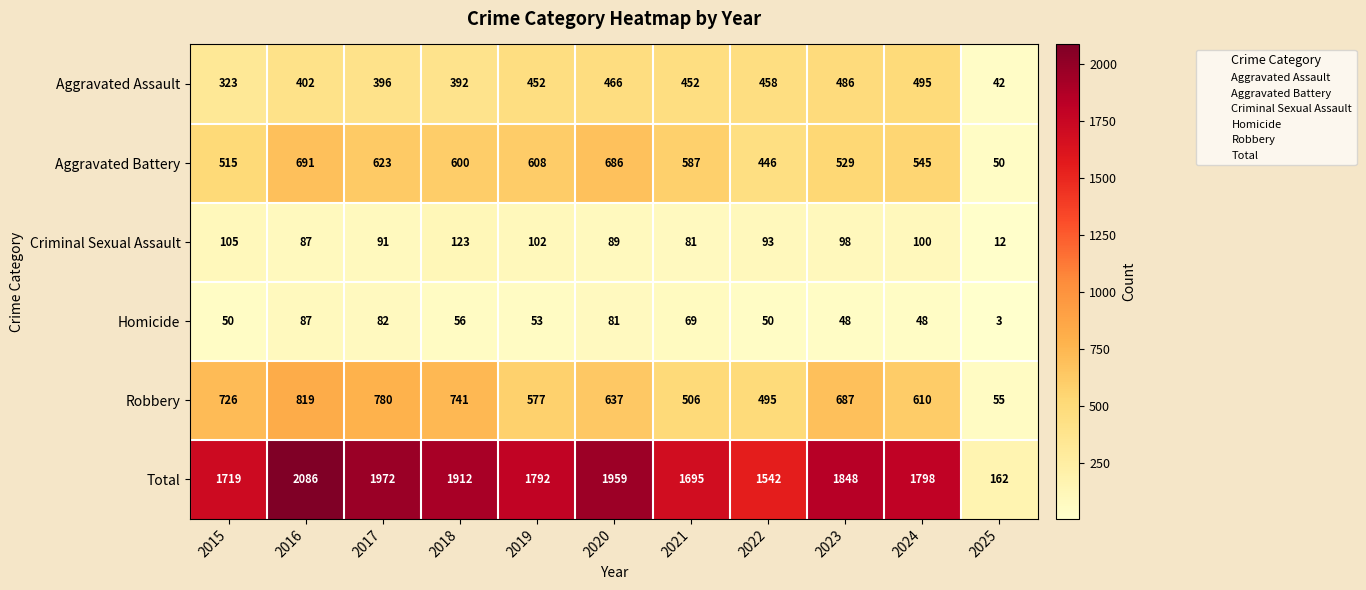

At which label is Aggravated Assault closest to 268?

2015